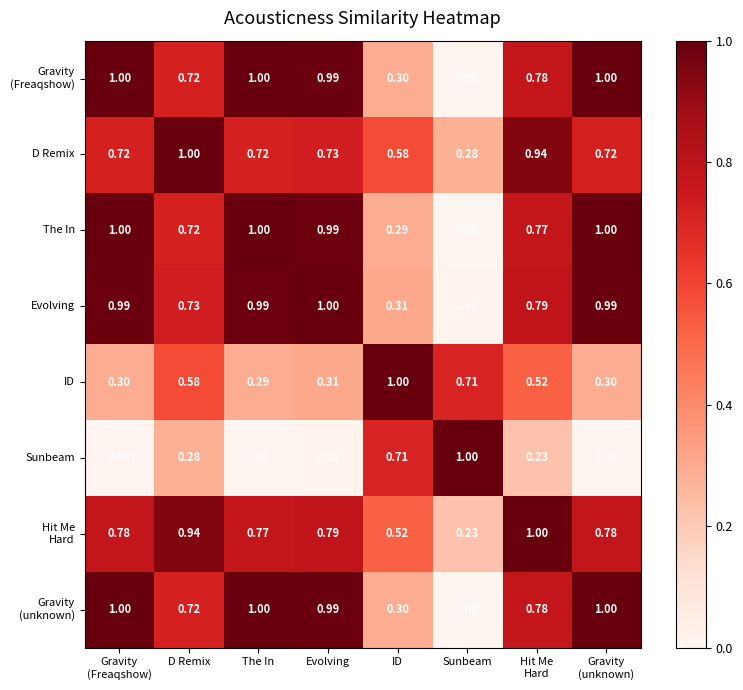

At which label does D Remix reach its minimum?

Sunbeam